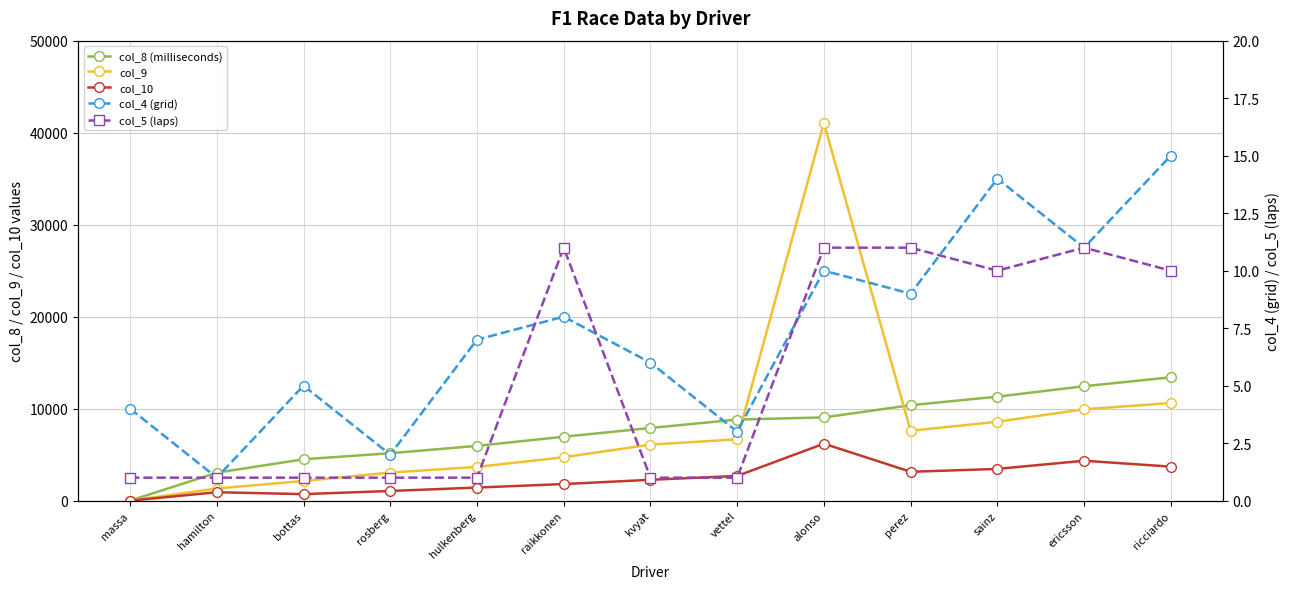

Between massa and kvyat, which is larger?

kvyat